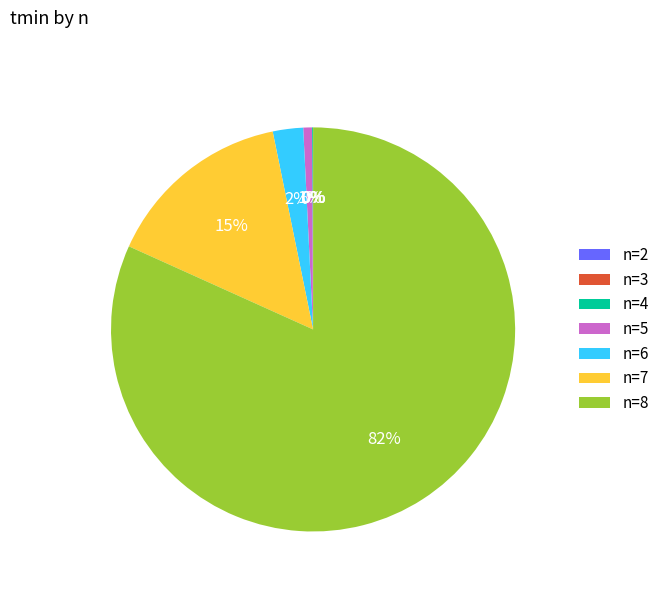

What is the largest slice in the pie chart?

n=8